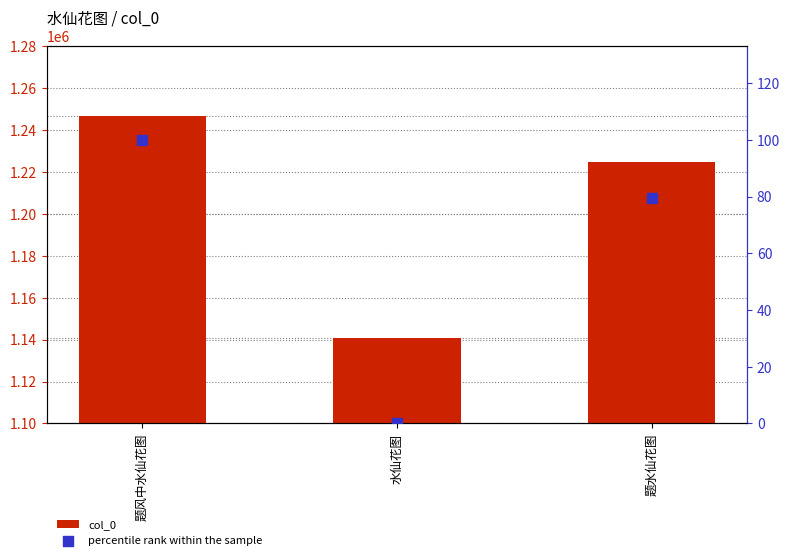

Which series has the largest total across all categories?

col_0